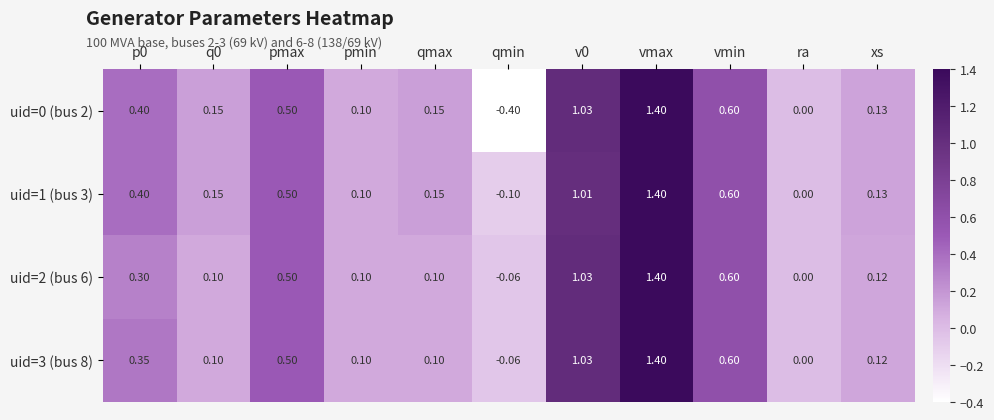

Where is uid=2 (bus 6) nearest to the value 0?

ra